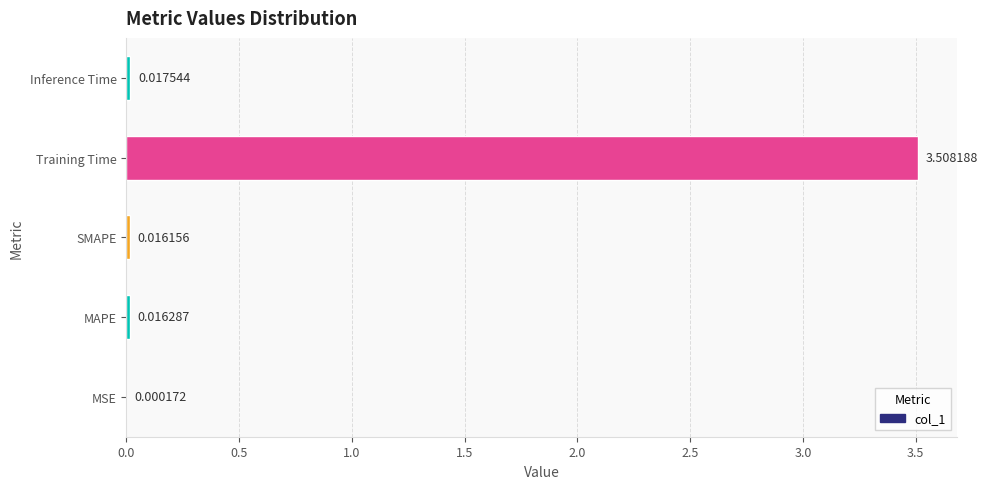

What is the maximum value shown in the chart?

3.5